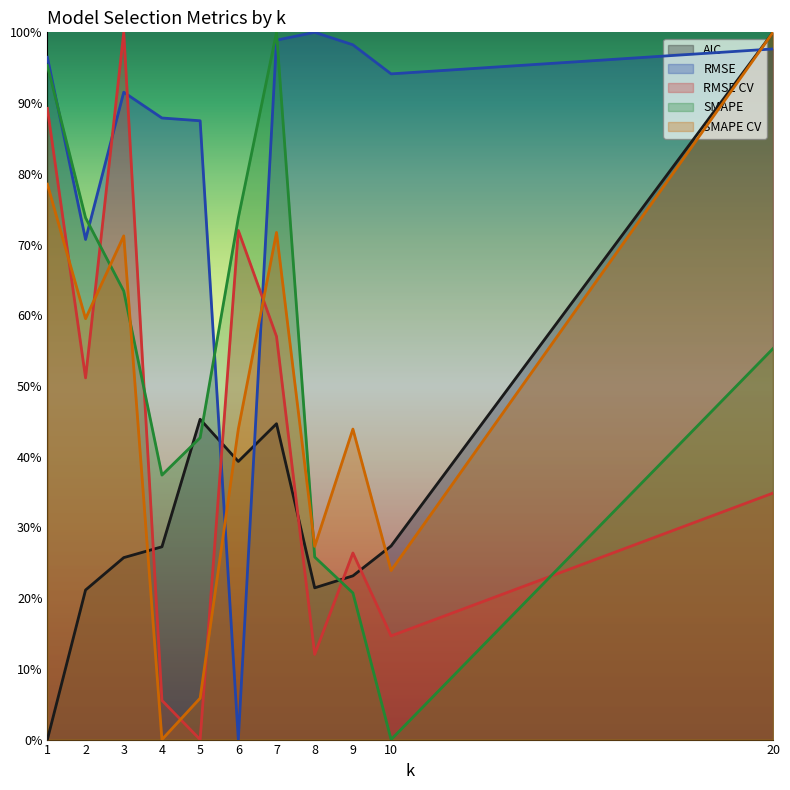

Where is AIC nearest to the value 0?

1